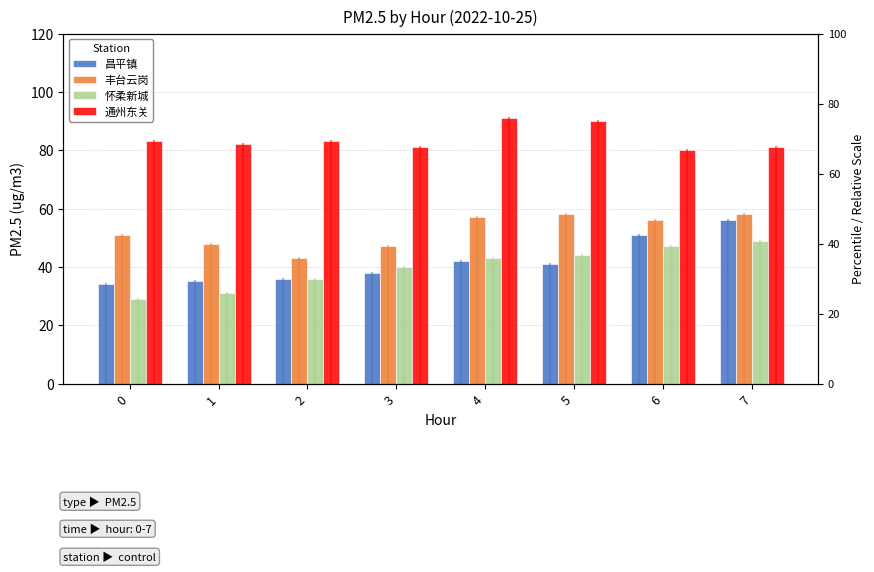

List the labels in order of 怀柔新城 value, largest first.

7, 6, 5, 4, 3, 2, 1, 0